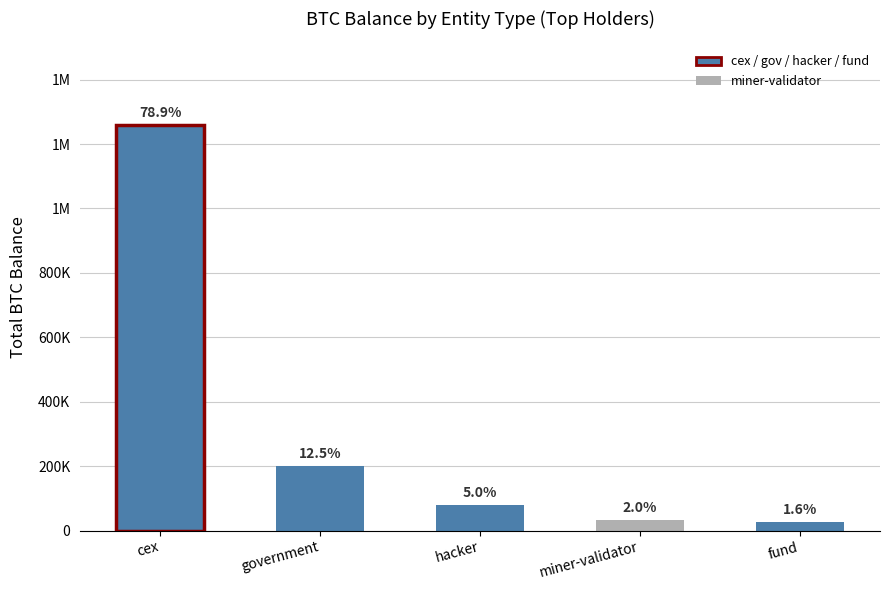

The chart shows a value of 286758.6 at government. True or false?

False